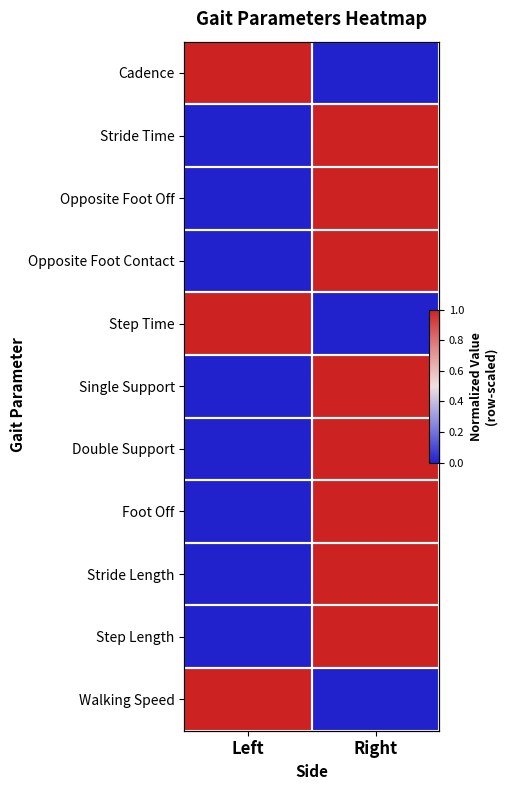

What is the spread (max minus min) of values at Left?

1